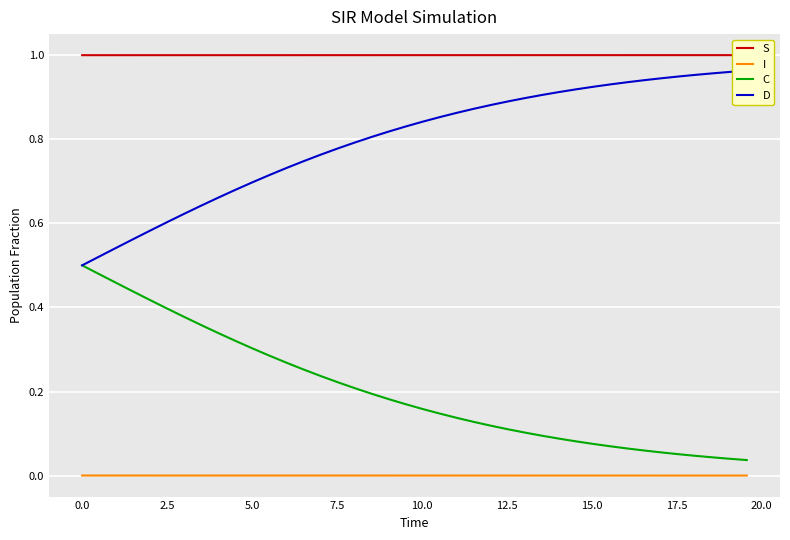

What is the greatest value displayed?

1.0